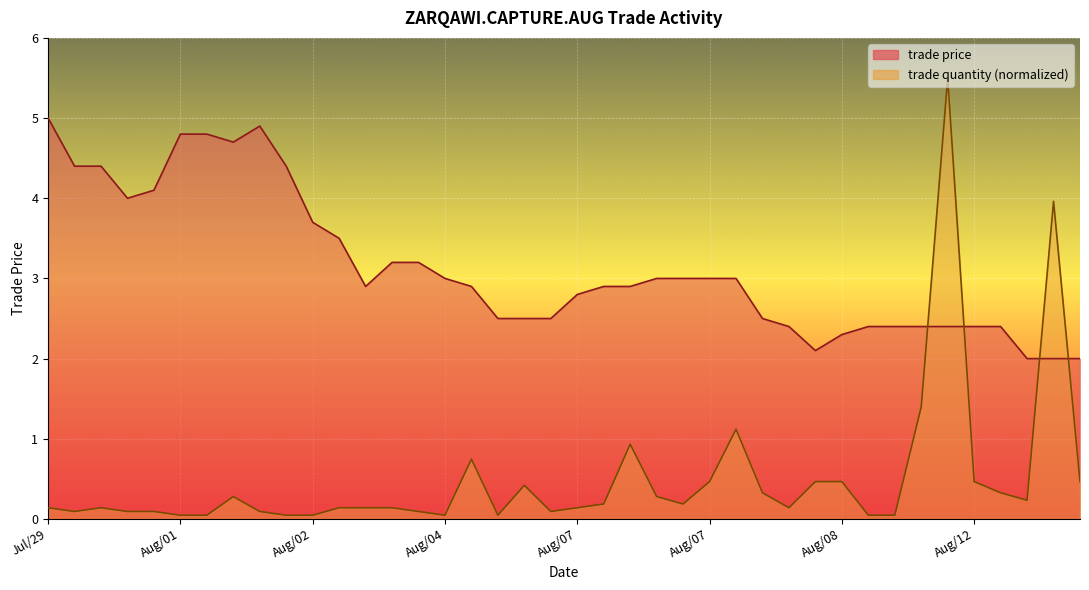

How many times do trade quantity and trade price cross each other?

4